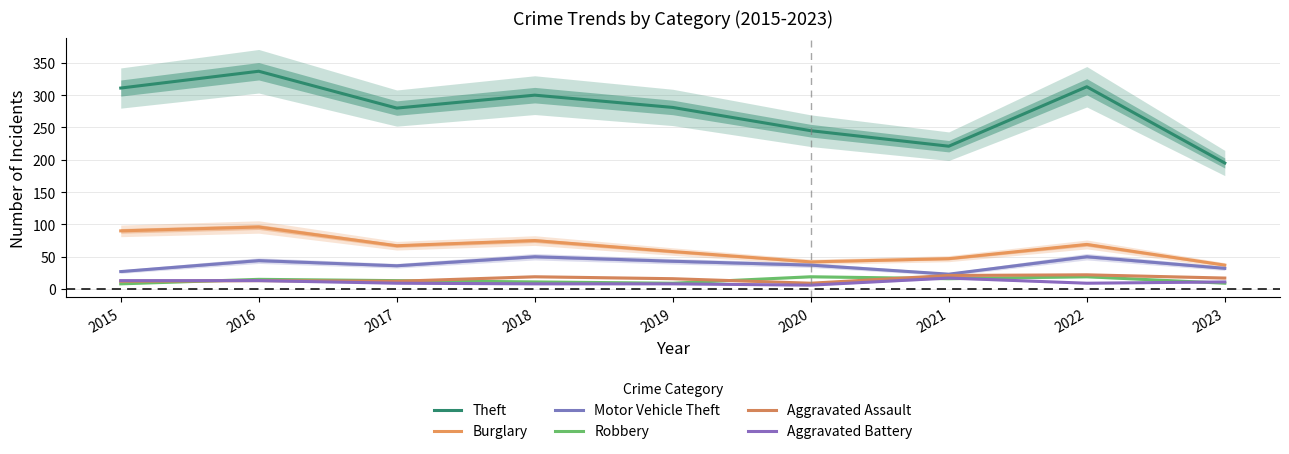

True or false: Motor Vehicle Theft has a value of 75 at 2016.

False